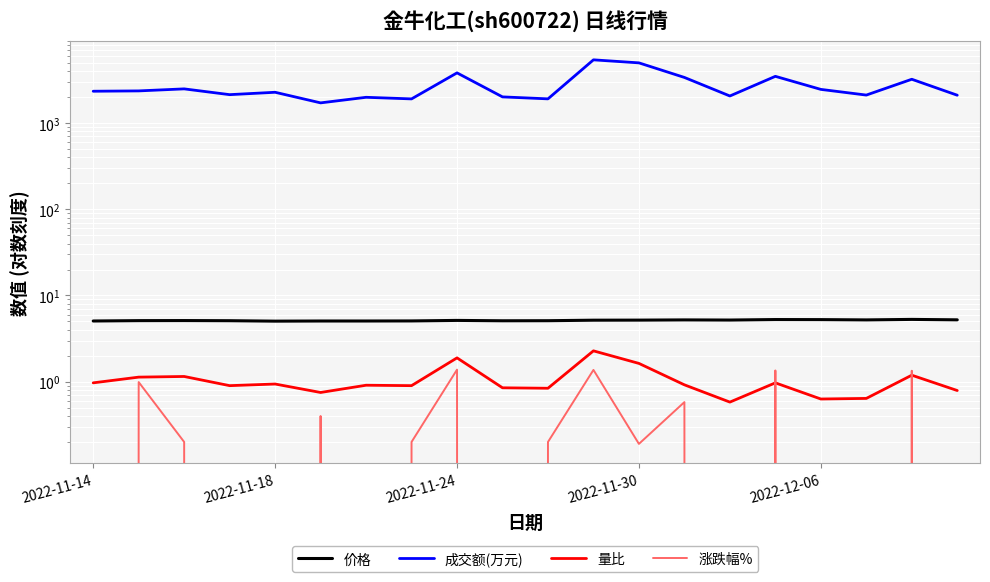

At how many categories does at least one series exceed 2261?

11